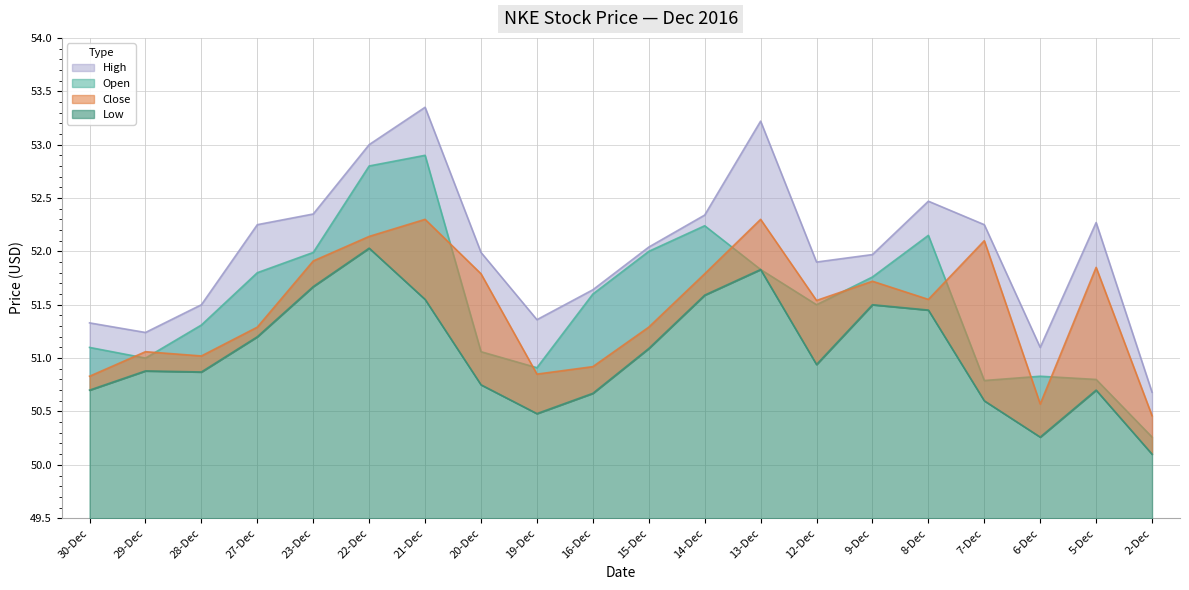

Reading left to right, extract all data points from this chart.

Open: 30-Dec=51.1	29-Dec=51.0	28-Dec=51.3	27-Dec=51.8	23-Dec=52.0	22-Dec=52.8	21-Dec=52.9	20-Dec=51.1	19-Dec=50.9	16-Dec=51.6	15-Dec=52.0	14-Dec=52.2	13-Dec=51.8	12-Dec=51.5	9-Dec=51.8	8-Dec=52.1	7-Dec=50.8	6-Dec=50.8	5-Dec=50.8	2-Dec=50.3
Low: 30-Dec=50.7	29-Dec=50.9	28-Dec=50.9	27-Dec=51.2	23-Dec=51.7	22-Dec=52.0	21-Dec=51.5	20-Dec=50.8	19-Dec=50.5	16-Dec=50.7	15-Dec=51.1	14-Dec=51.6	13-Dec=51.8	12-Dec=50.9	9-Dec=51.5	8-Dec=51.5	7-Dec=50.6	6-Dec=50.3	5-Dec=50.7	2-Dec=50.1
Close: 30-Dec=50.8	29-Dec=51.1	28-Dec=51.0	27-Dec=51.3	23-Dec=51.9	22-Dec=52.1	21-Dec=52.3	20-Dec=51.8	19-Dec=50.9	16-Dec=50.9	15-Dec=51.3	14-Dec=51.8	13-Dec=52.3	12-Dec=51.5	9-Dec=51.7	8-Dec=51.5	7-Dec=52.1	6-Dec=50.6	5-Dec=51.9	2-Dec=50.5
High: 30-Dec=51.3	29-Dec=51.2	28-Dec=51.5	27-Dec=52.2	23-Dec=52.4	22-Dec=53.0	21-Dec=53.4	20-Dec=52.0	19-Dec=51.4	16-Dec=51.6	15-Dec=52.0	14-Dec=52.3	13-Dec=53.2	12-Dec=51.9	9-Dec=52.0	8-Dec=52.5	7-Dec=52.2	6-Dec=51.1	5-Dec=52.3	2-Dec=50.7